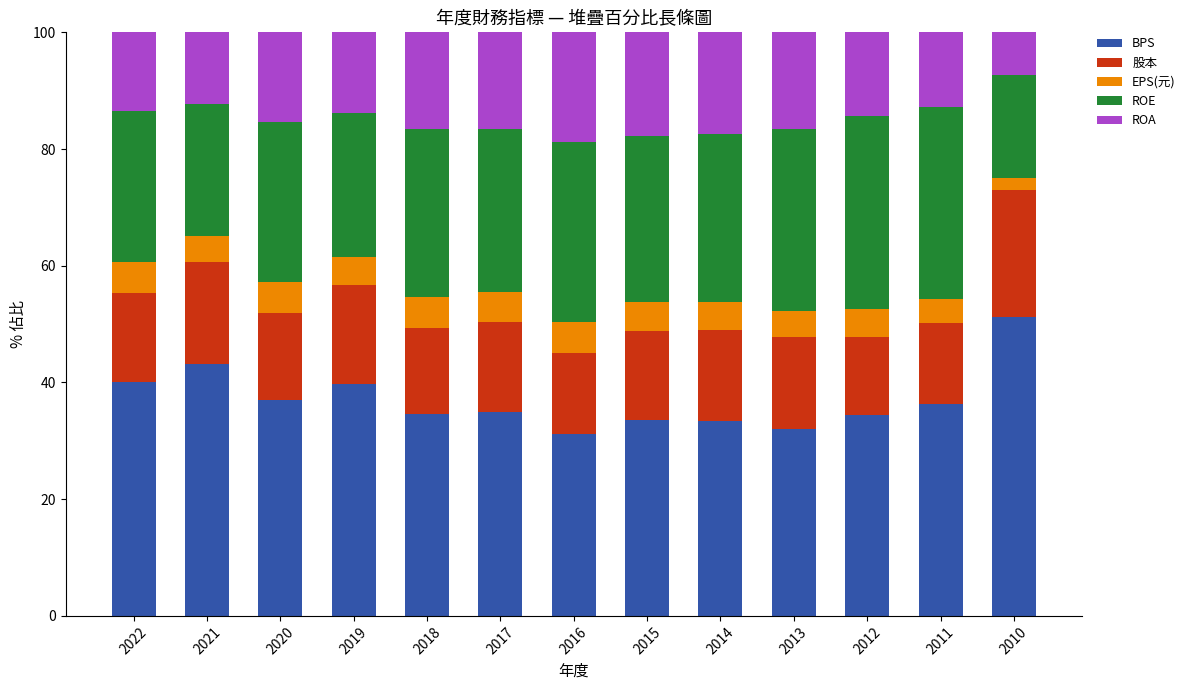

What are all the series names shown in the legend?

BPS, 股本, EPS(元), ROE, ROA